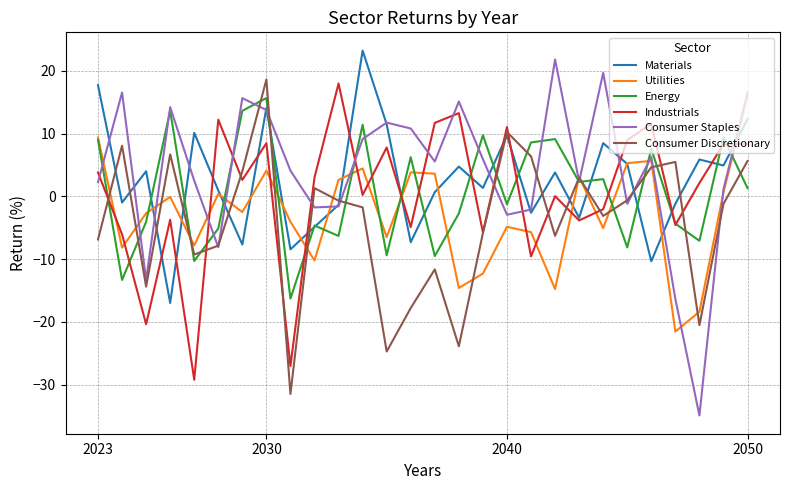

What is the greatest value displayed?

23.2